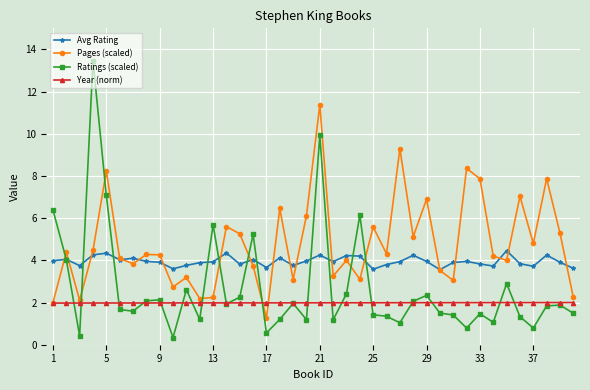

Which series has the largest range (max minus min)?

Ratings (scaled)